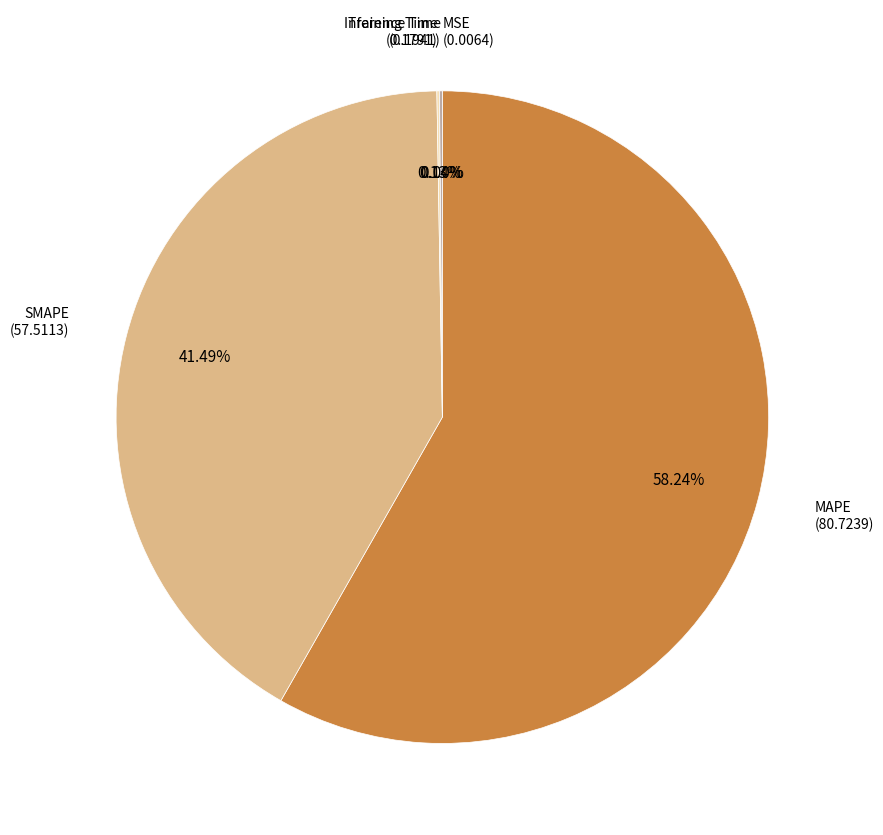

To the nearest percent, what is the difference between the largest and smallest slice percentages?

58%